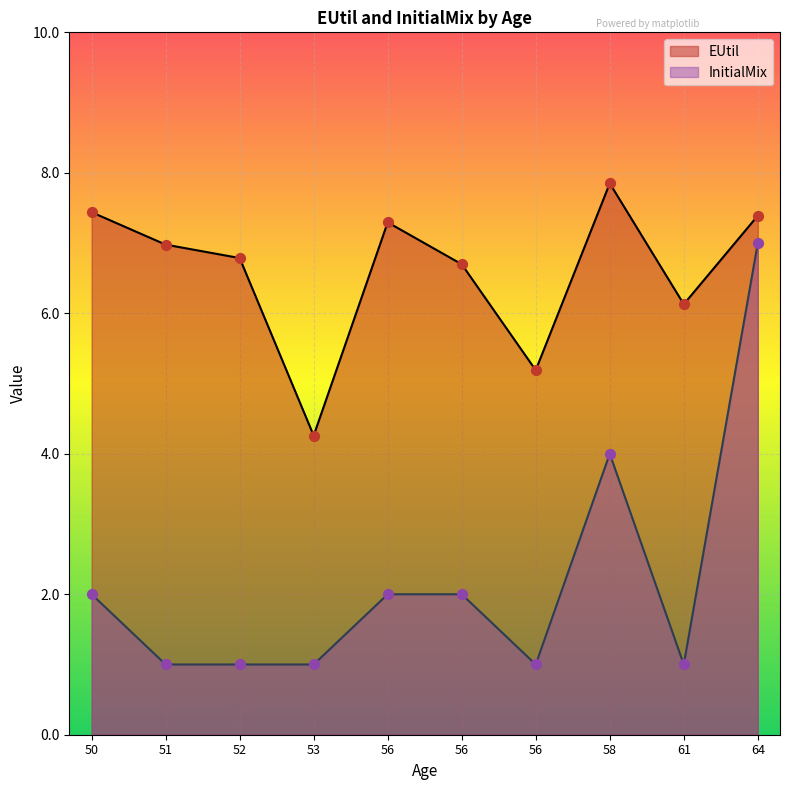

Which series has the largest Y range (max minus min)?

InitialMix